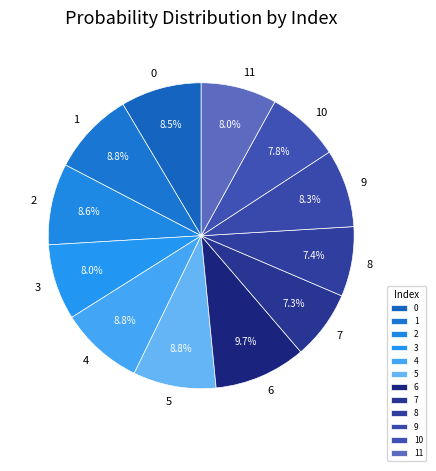

What portion of the pie excludes 4?

91.2%